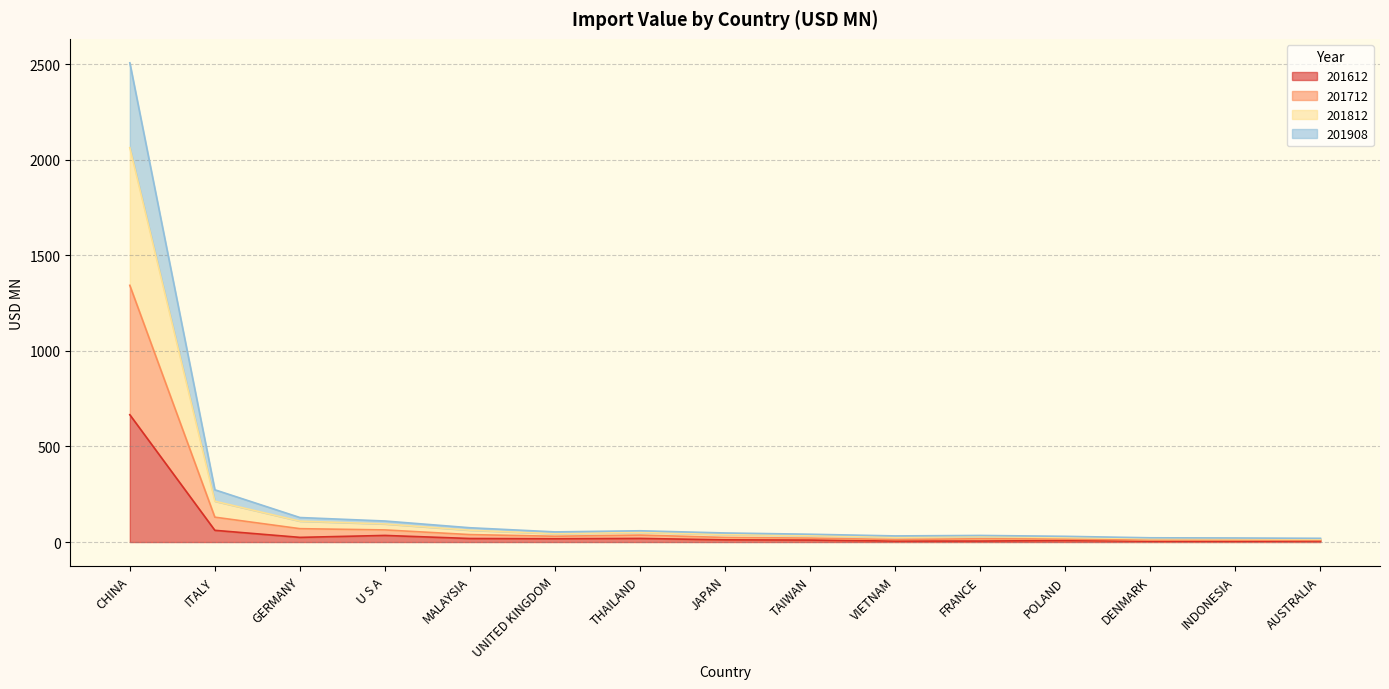

True or false: 201908 and 201612 cross at least once.

False